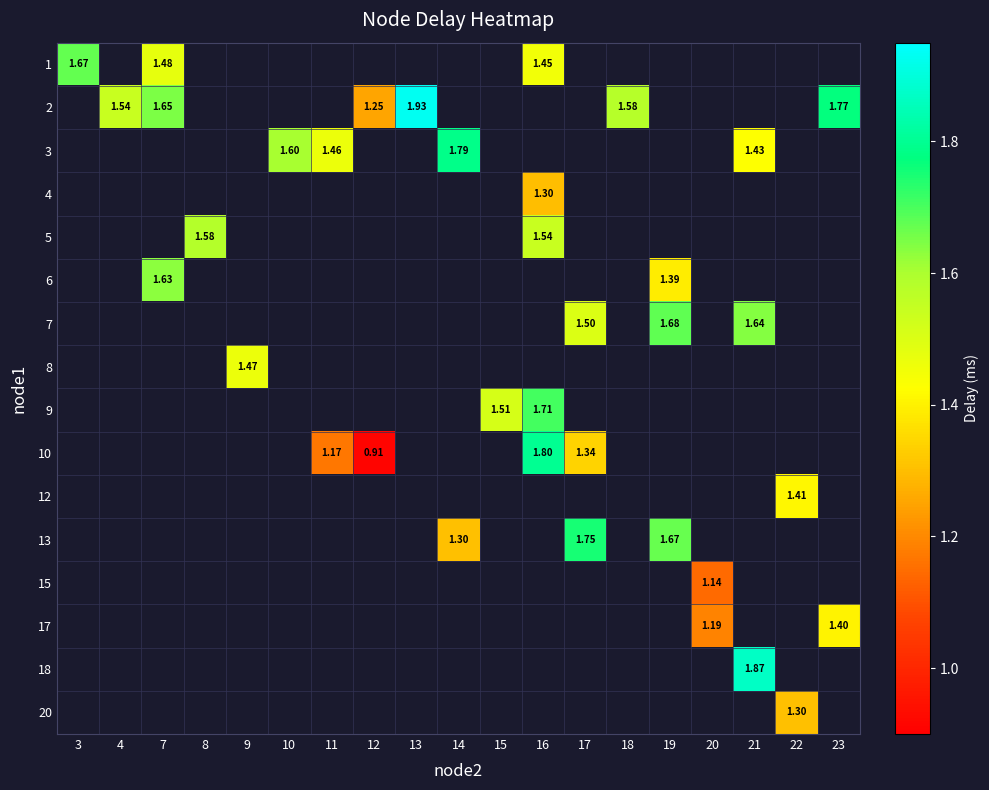

The value of 7 at 19 is 2.7. True or false?

False